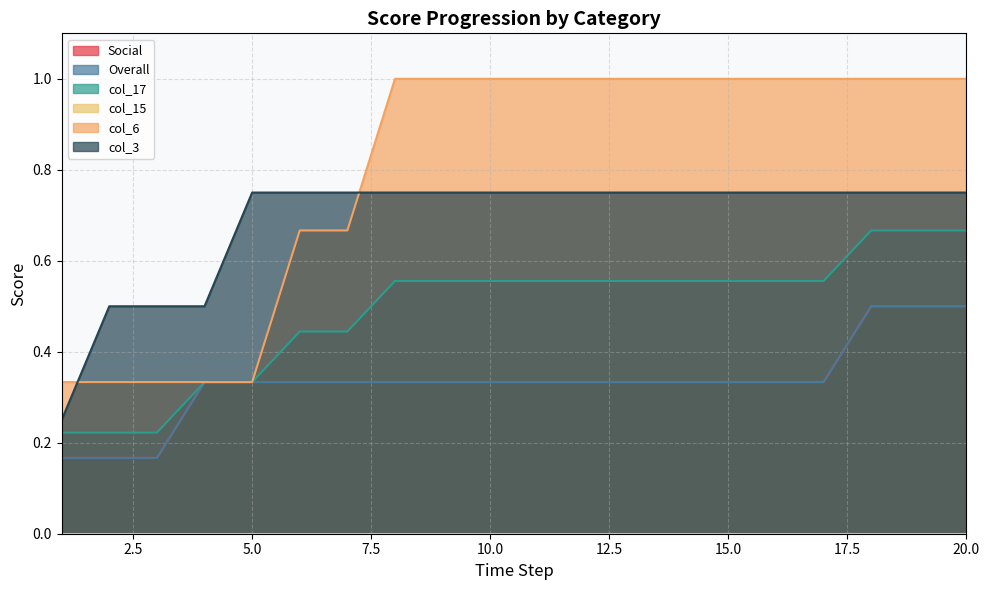

True or false: Social and col_17 intersect in this chart.

False